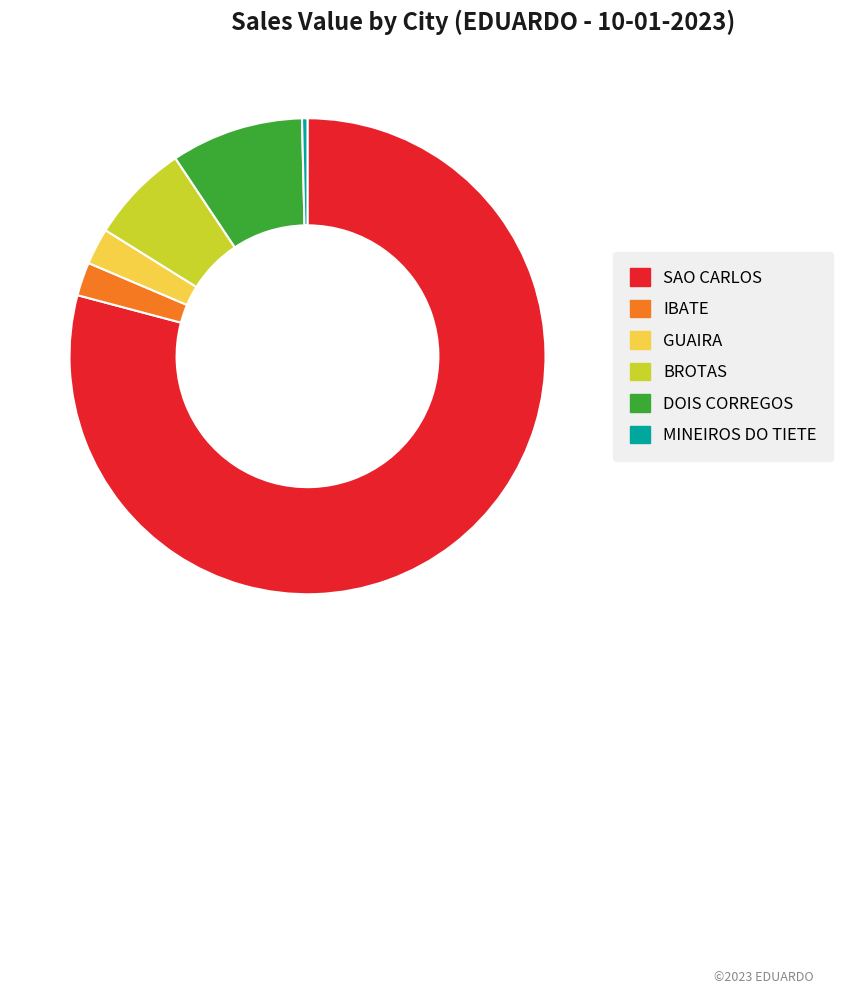

Is it true that BROTAS is 7% of the pie?

True